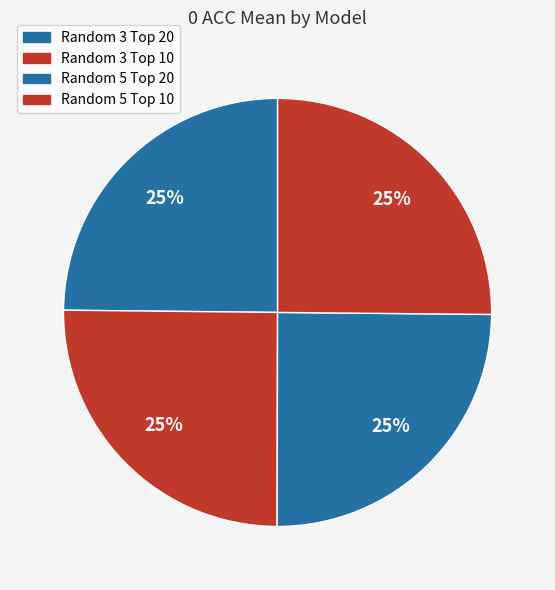

Count the number of slices in the pie.

4